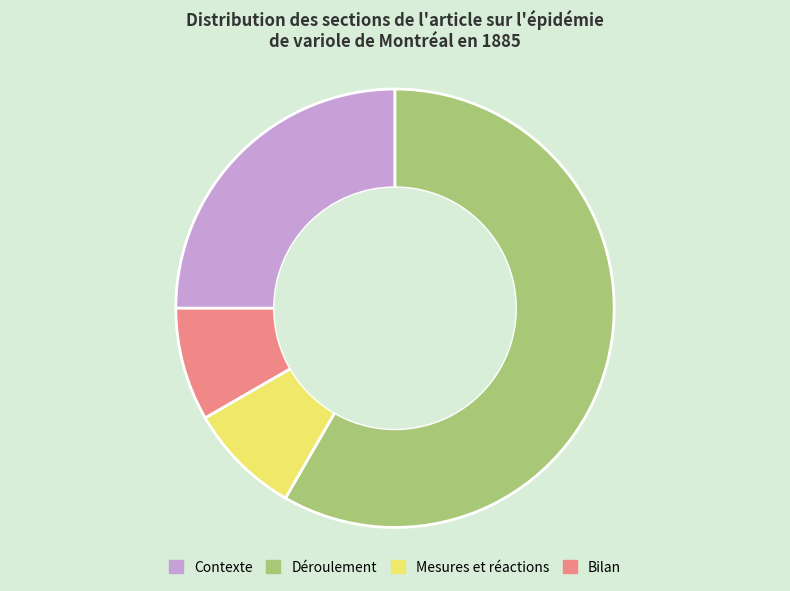

Is it true that Contexte is 25% of the pie?

True